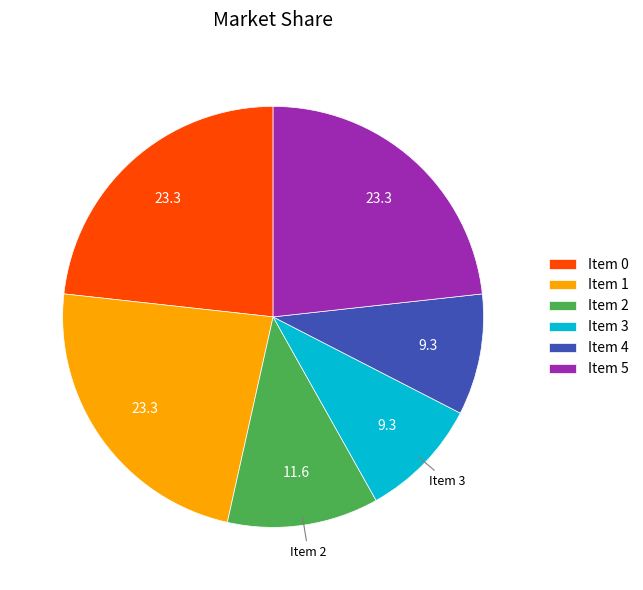

Which has a higher value, Item 2 or Item 1?

Item 1